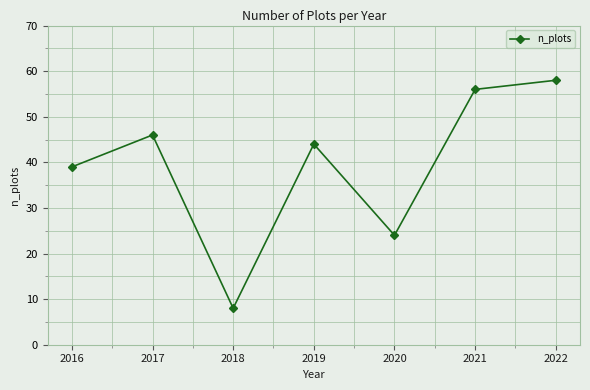

Reading right to left, extract all data points from this chart.

2022=58	2021=56	2020=24	2019=44	2018=8	2017=46	2016=39